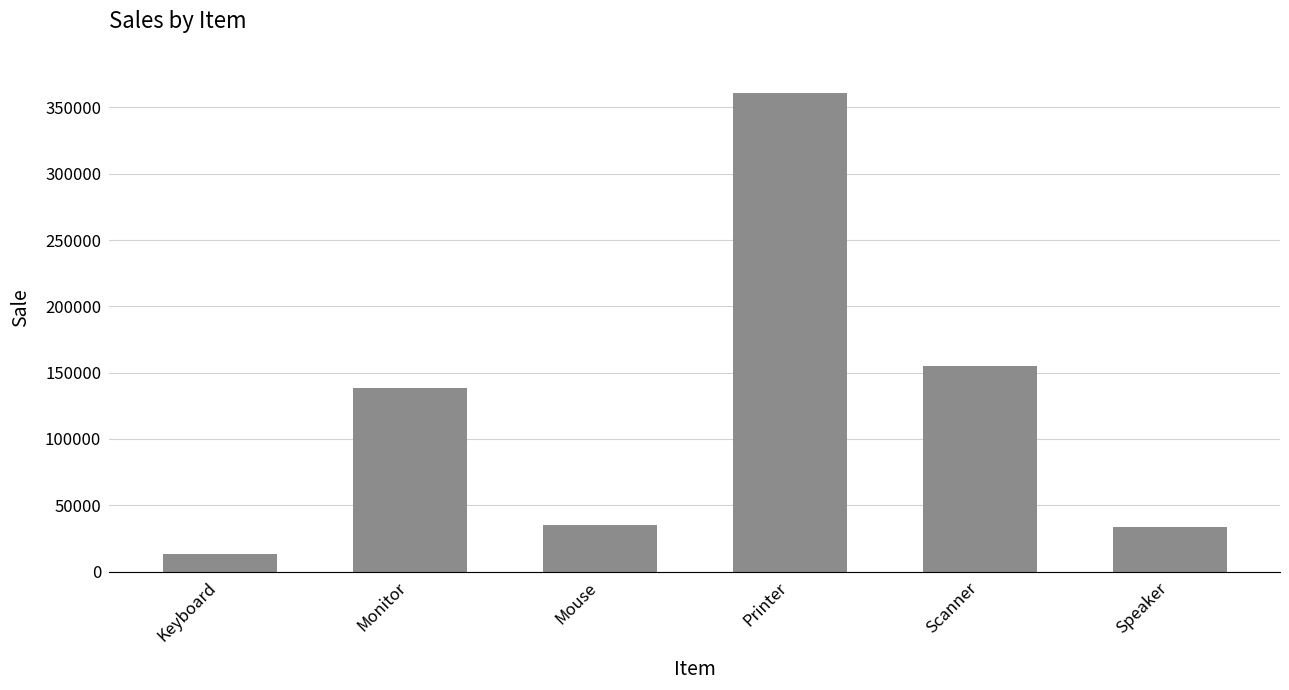

How many bars are there in total?

6